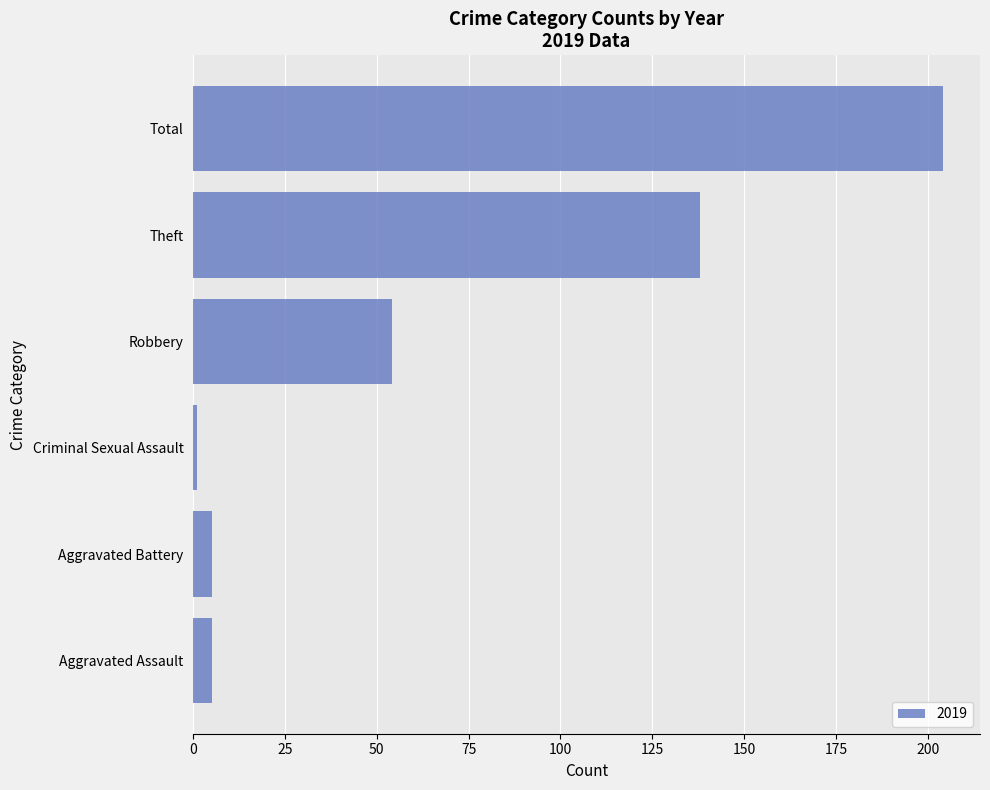

Reading bottom to top, transcribe all the data shown in this chart.

5	5	1	54	138	204